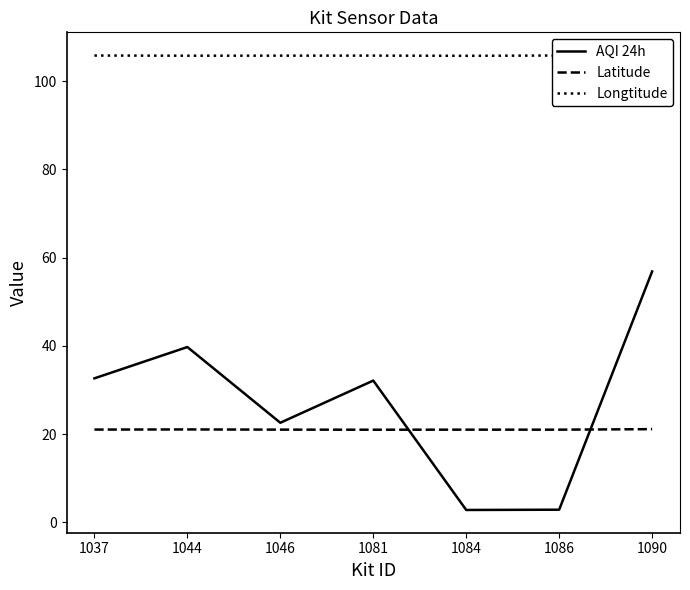

Reading left to right, what are all the values shown in this chart?

AQI 24h: 32.7	39.8	22.6	32.2	2.8	2.9	56.9
Latitude: 21.1	21.1	21.0	21.0	21.0	21.0	21.1
Longtitude: 105.8	105.8	105.8	105.8	105.7	105.8	105.9